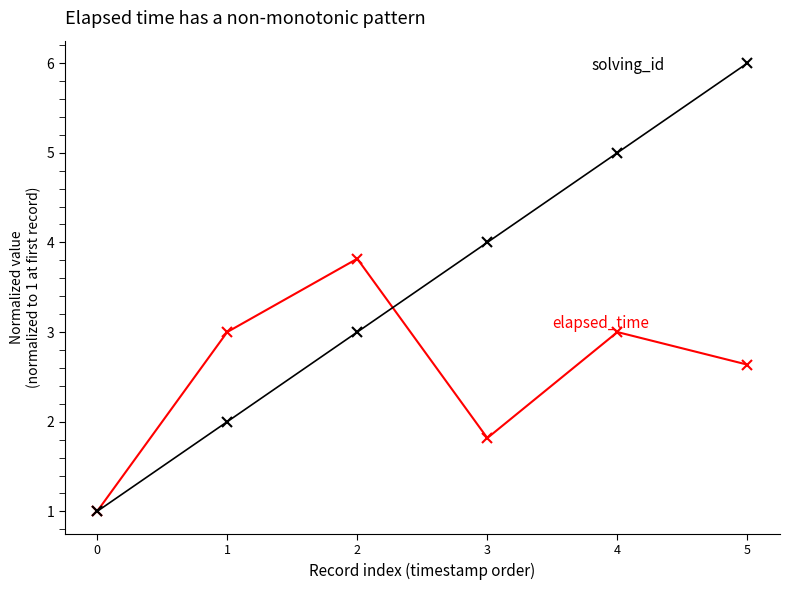

What is the minimum value shown in the chart?

1.0